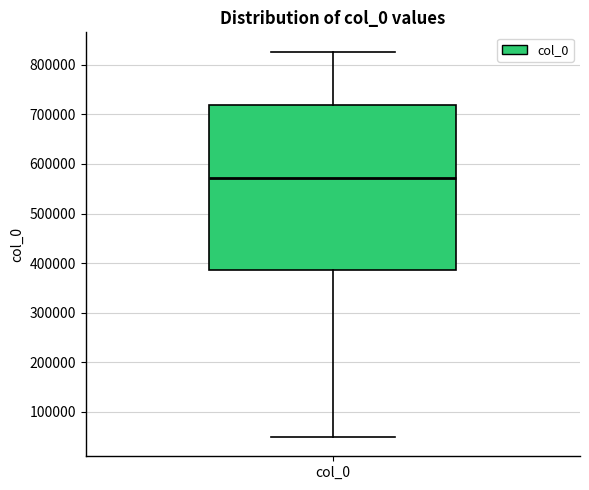

Where does the upper whisker of the box for col_0 end on the y-axis? The values are not printed on the chart, so give them approximately, as read against the axis.

830000